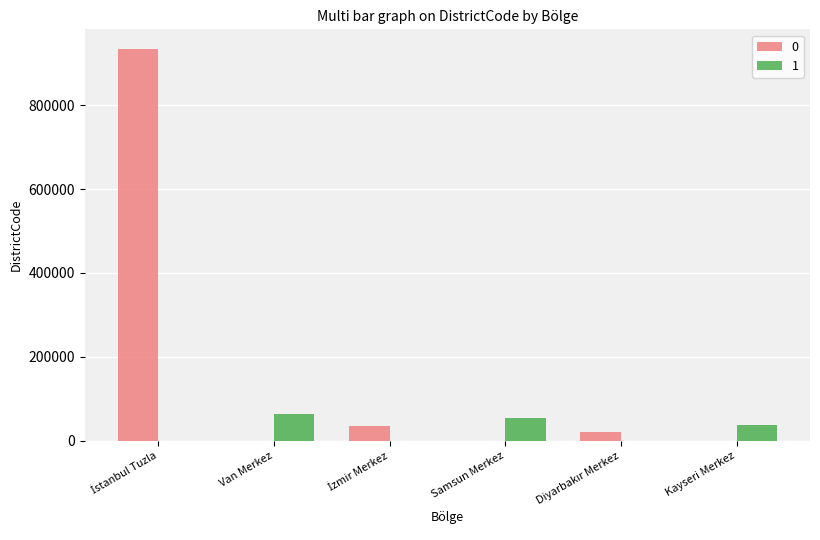

Is it true that 0 equals 338544 at Samsun Merkez?

False